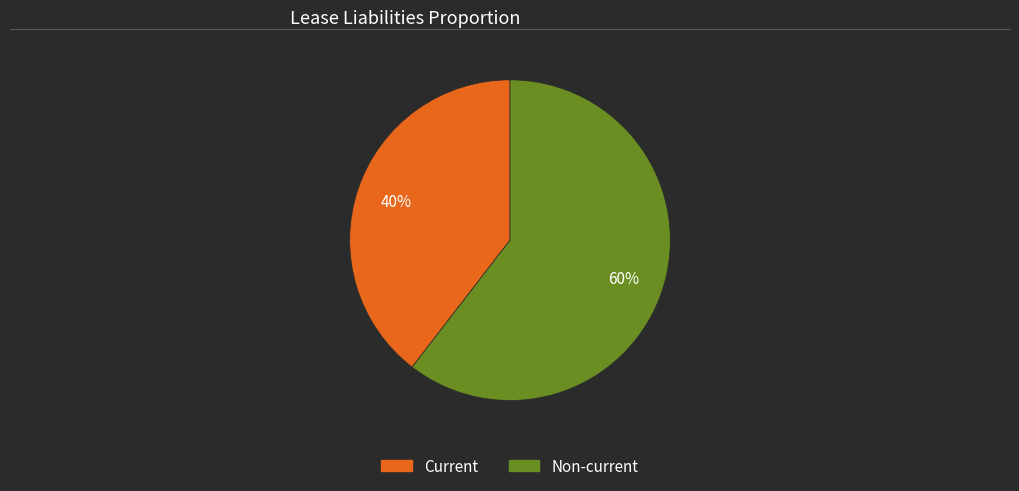

To the nearest percent, what percentage of the pie is Current?

40%